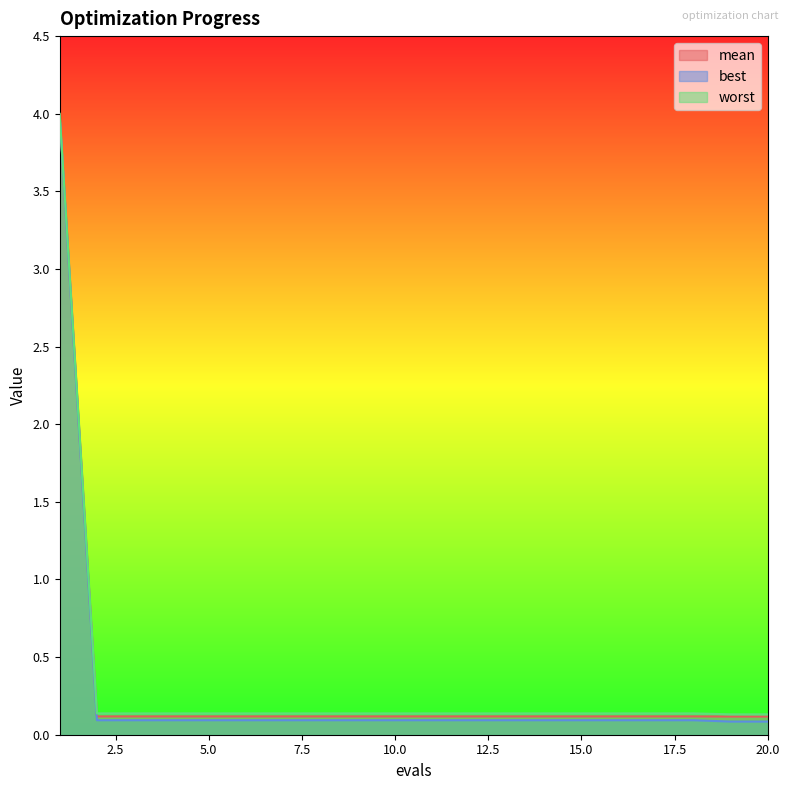

Does the chart display data point markers on the line(s)?

No